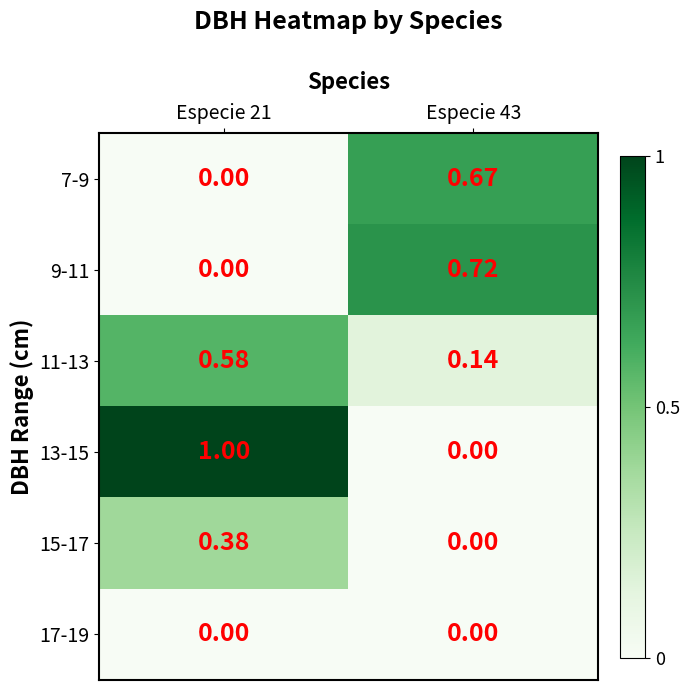

How many categories are shown in the chart?

2